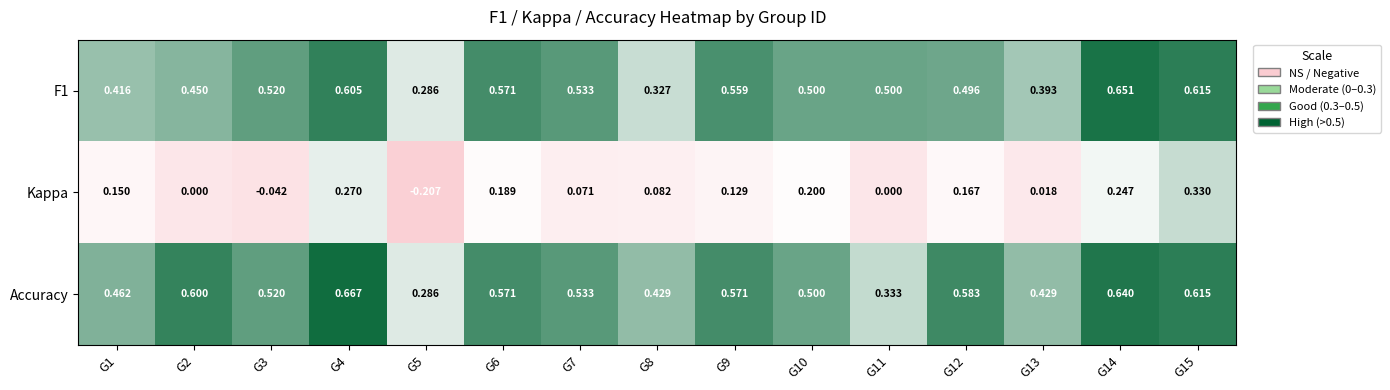

Which series has the largest total across all categories?

Accuracy